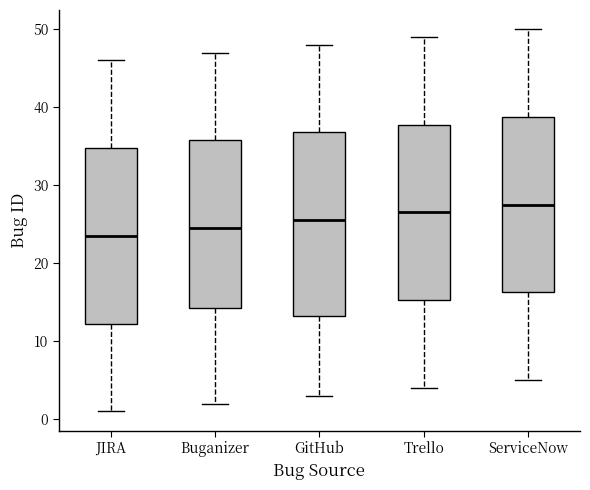

Which box's median line is the lowest?

JIRA